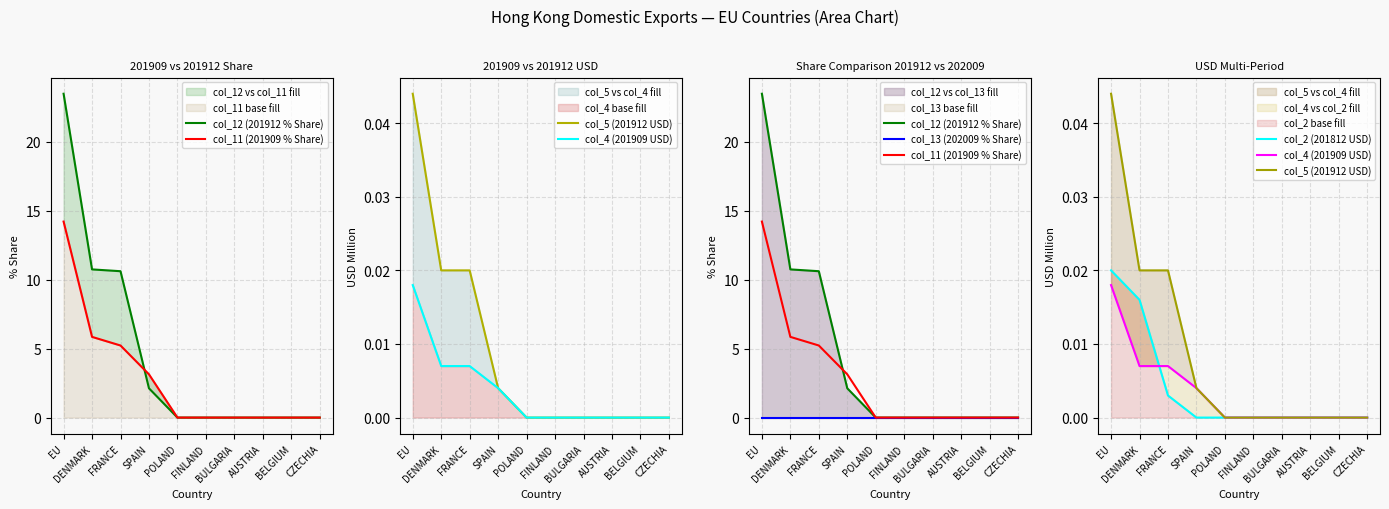

What is the label of the 5th point from the right?

FINLAND